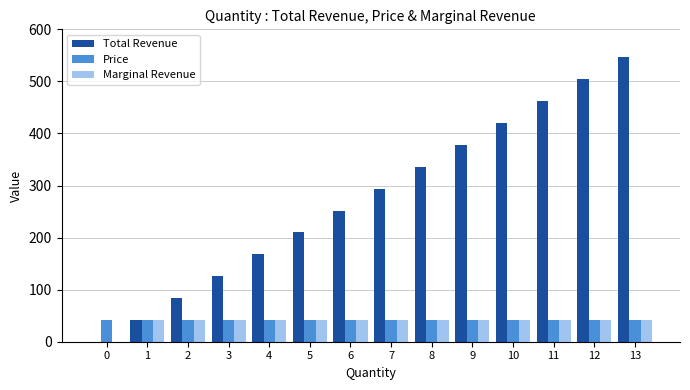

How many series are shown in this chart?

3